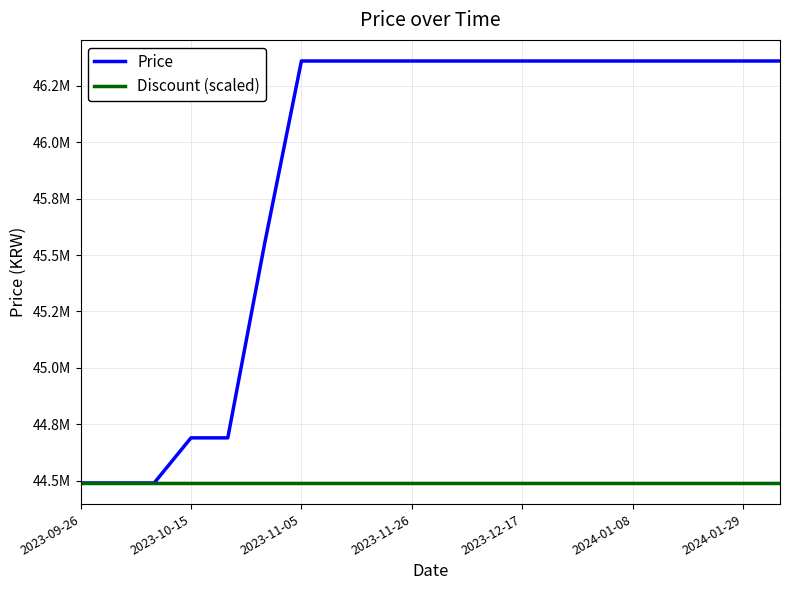

List the series in order of their peak value, lowest first.

Discount (scaled), Price